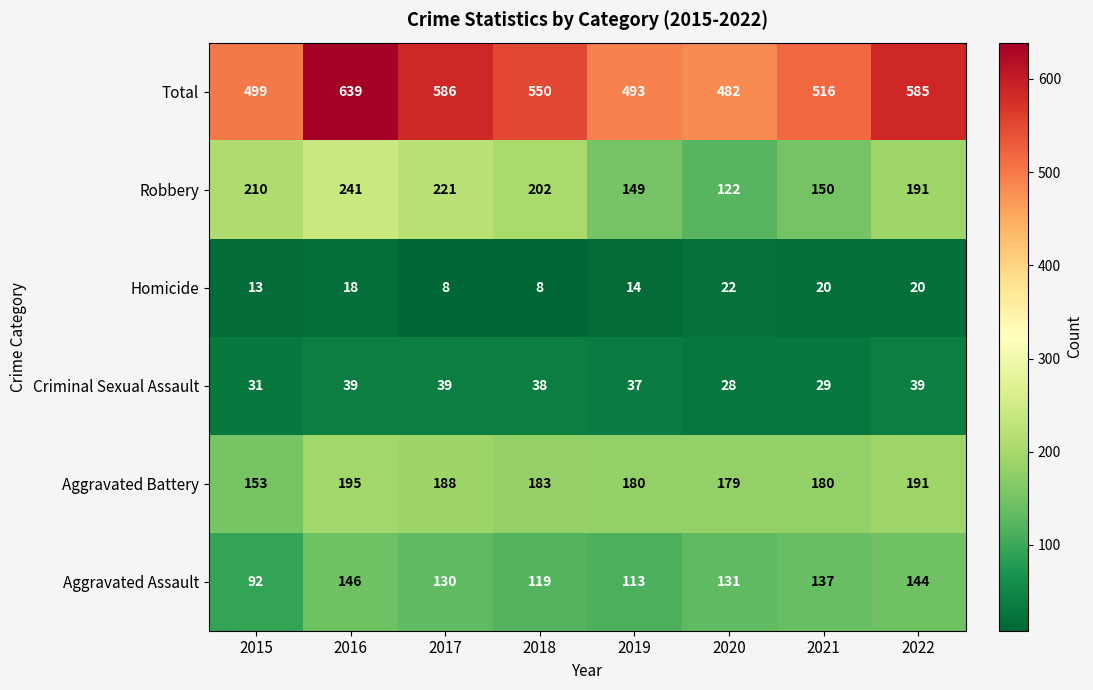

The value of Total at 2022 is 125. True or false?

False